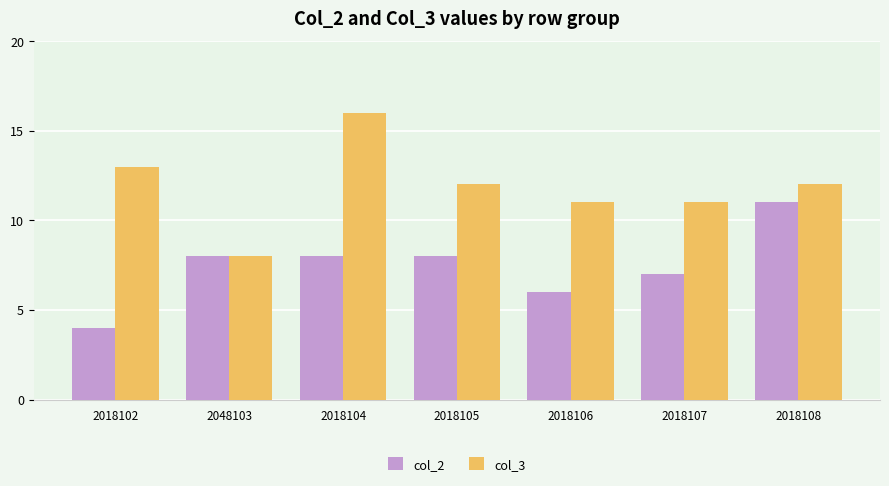

Which series has the largest total across all categories?

col_3